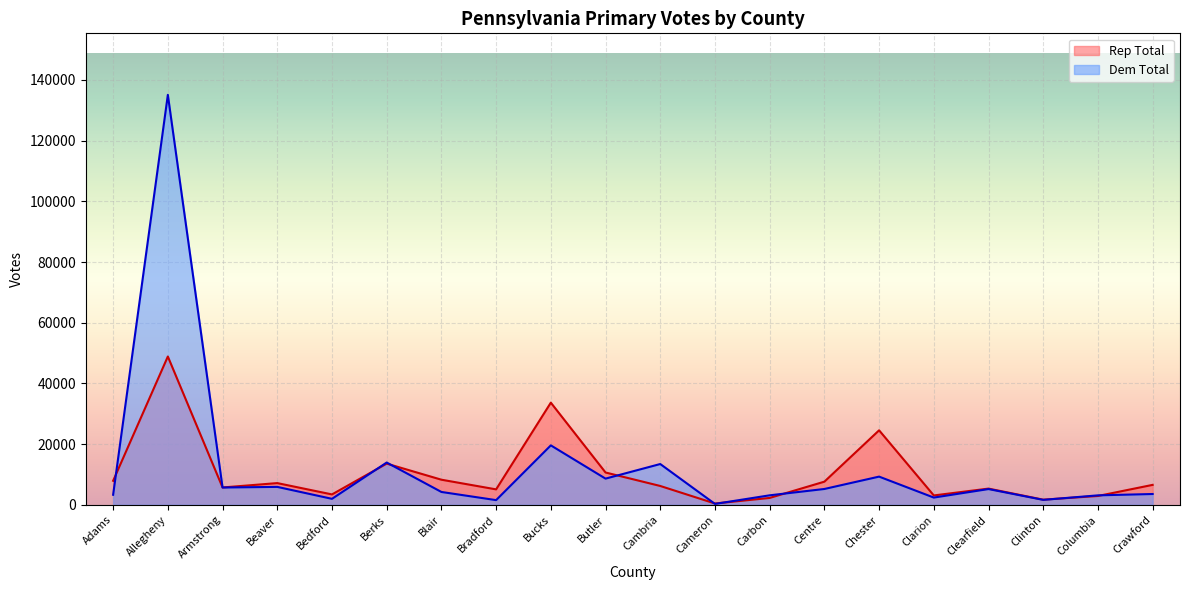

Between which two adjacent categories do Rep Total and Dem Total first intersect?

Adams and Allegheny